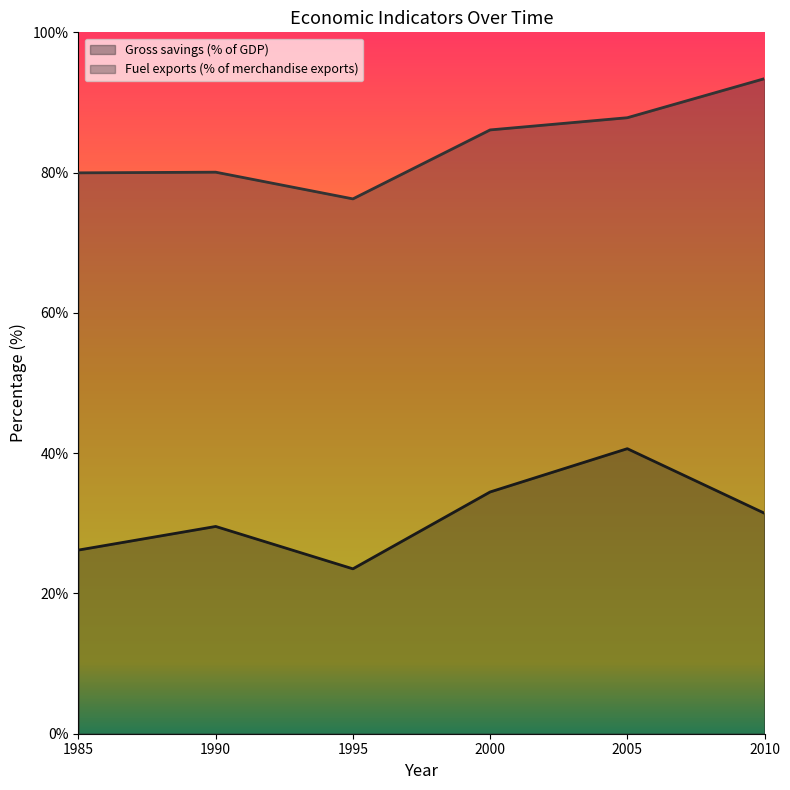

What is the sum of all Fuel exports (% of merchandise exports) values?

503.6